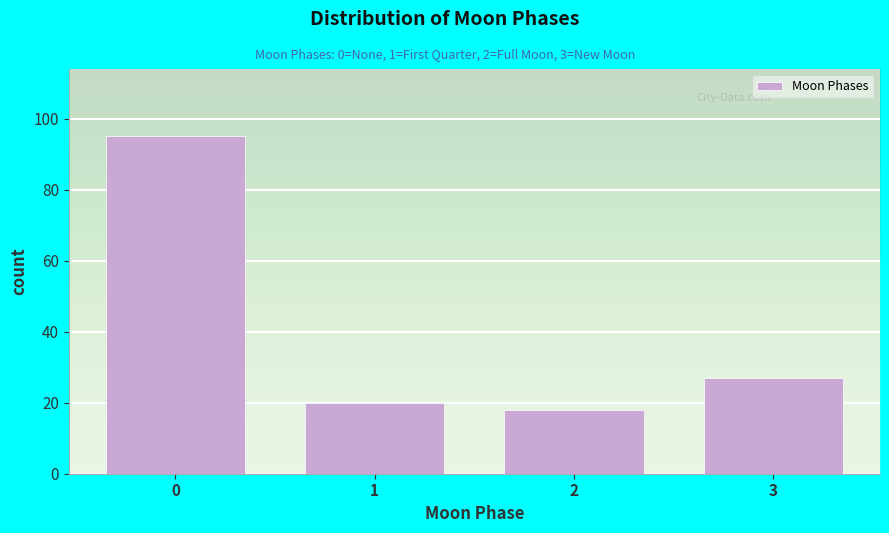

Reading left to right, what are all the values shown in this chart?

95	20	18	27